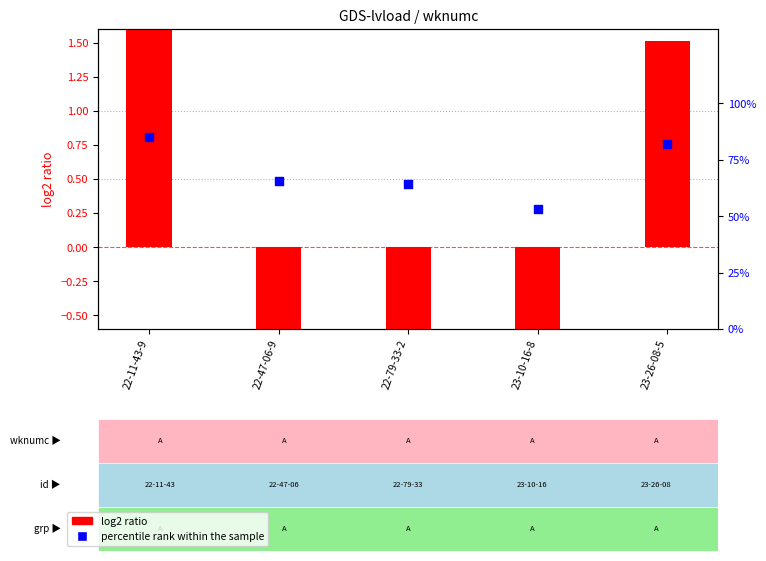

Which series has the largest total across all categories?

percentile rank within the sample